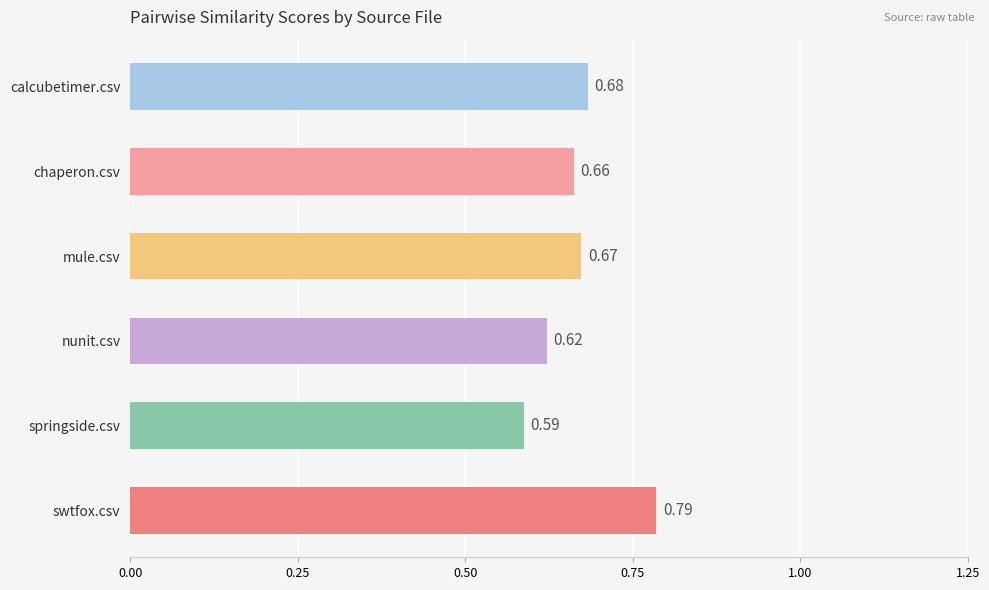

Rank the categories by value from highest to lowest.

swtfox.csv, calcubetimer.csv, mule.csv, chaperon.csv, nunit.csv, springside.csv